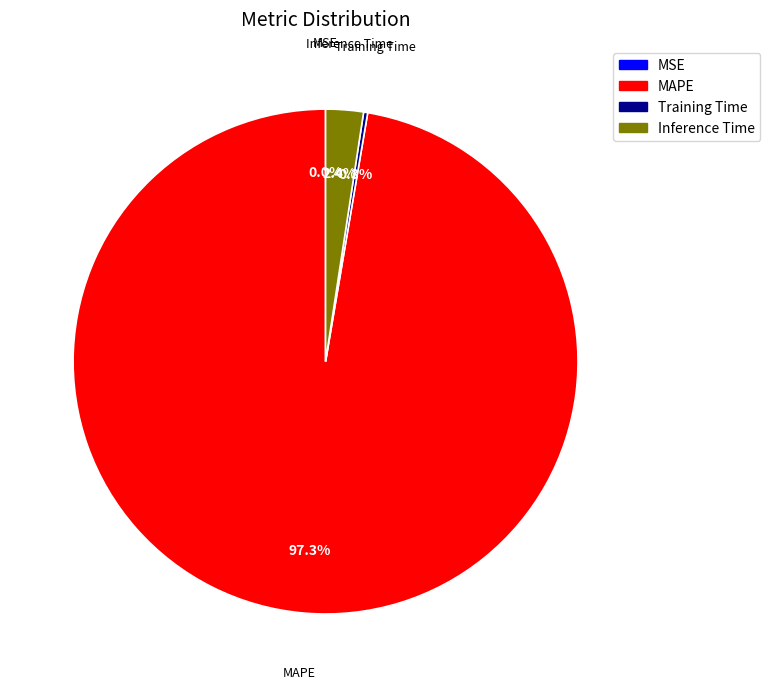

Does MAPE account for over 50% of the chart?

Yes